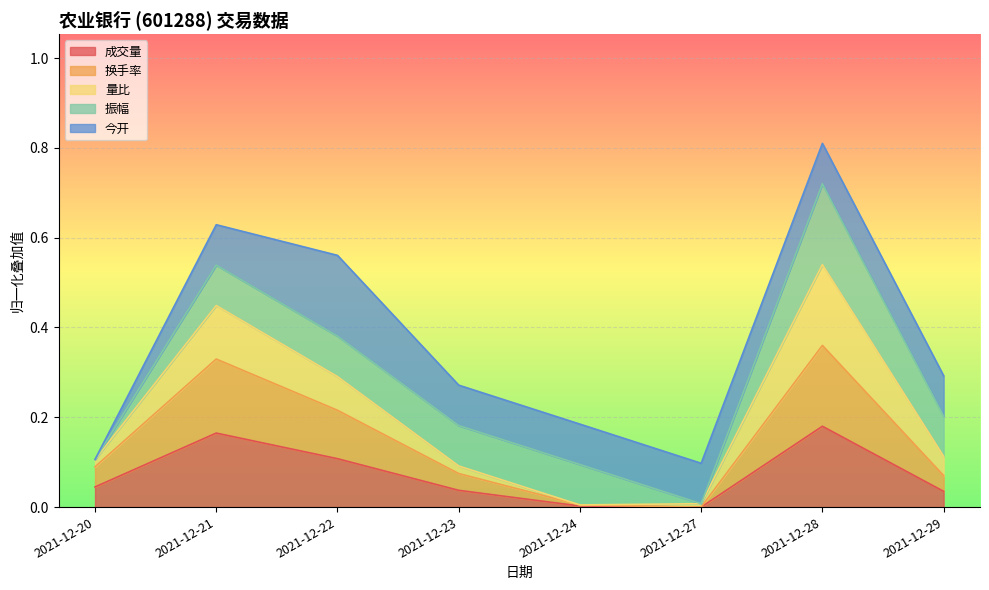

What is the approximate value of 成交量 at 2021-12-21?

0.2